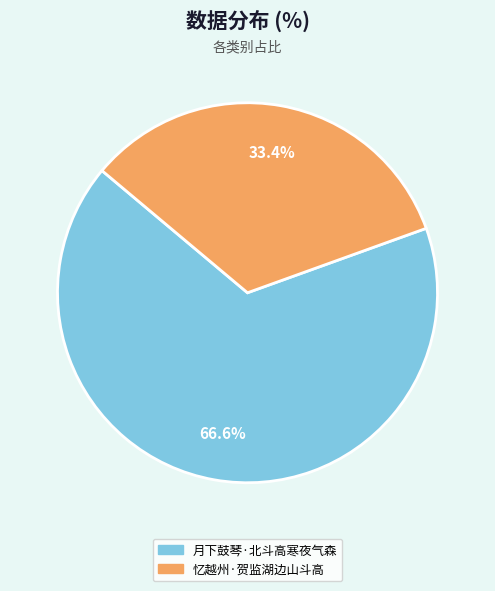

To the nearest percent, what is the average slice percentage?

50%